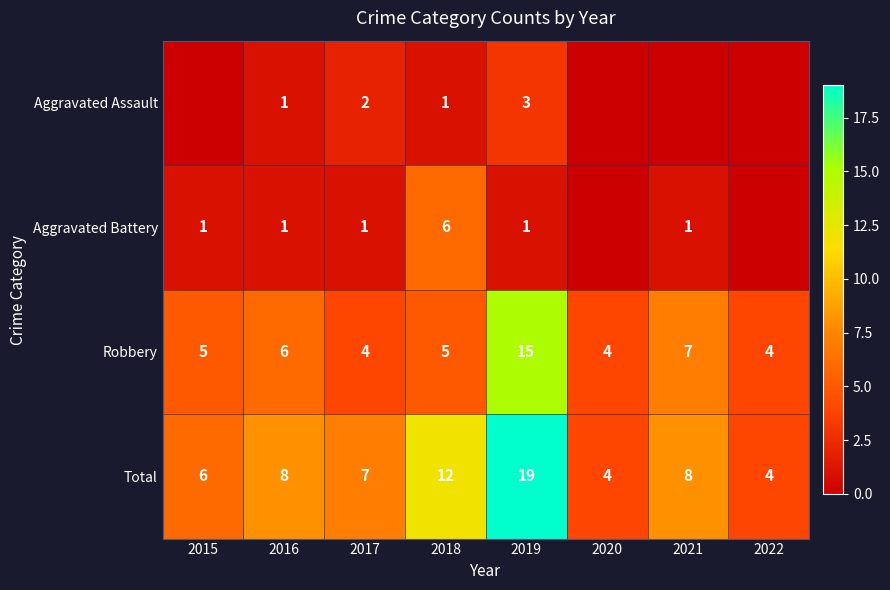

The Total series shows 8 at 2019. True or false?

False